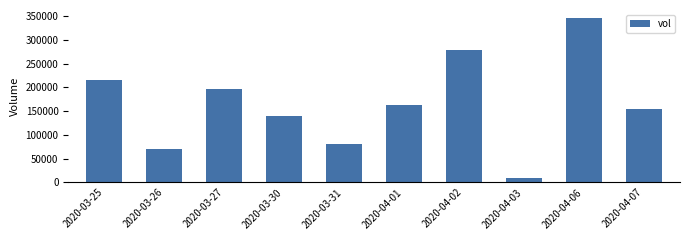

Read the value at 2020-03-26.

70400